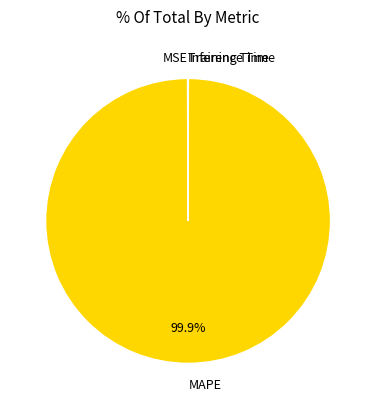

To the nearest percent, what is the difference between the largest and smallest slice percentages?

100%